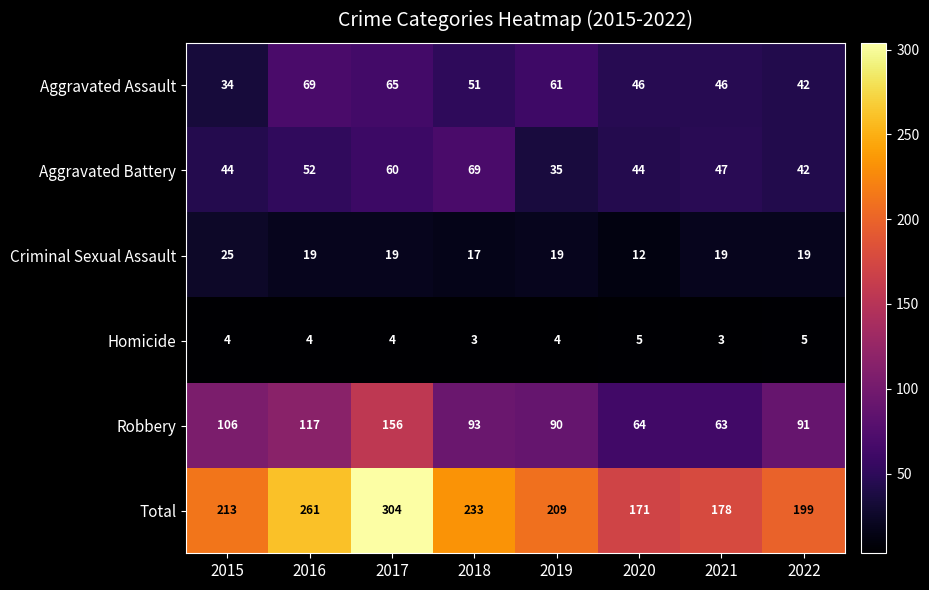

At which label is Aggravated Assault closest to 51?

2018